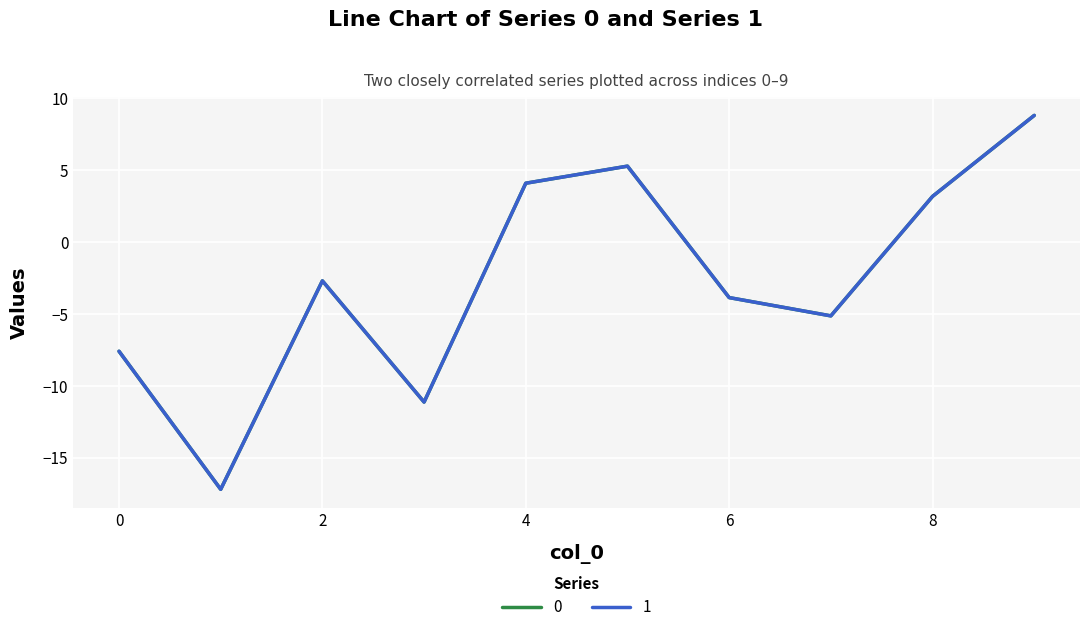

What is the lowest value of the 1 series?

-17.2